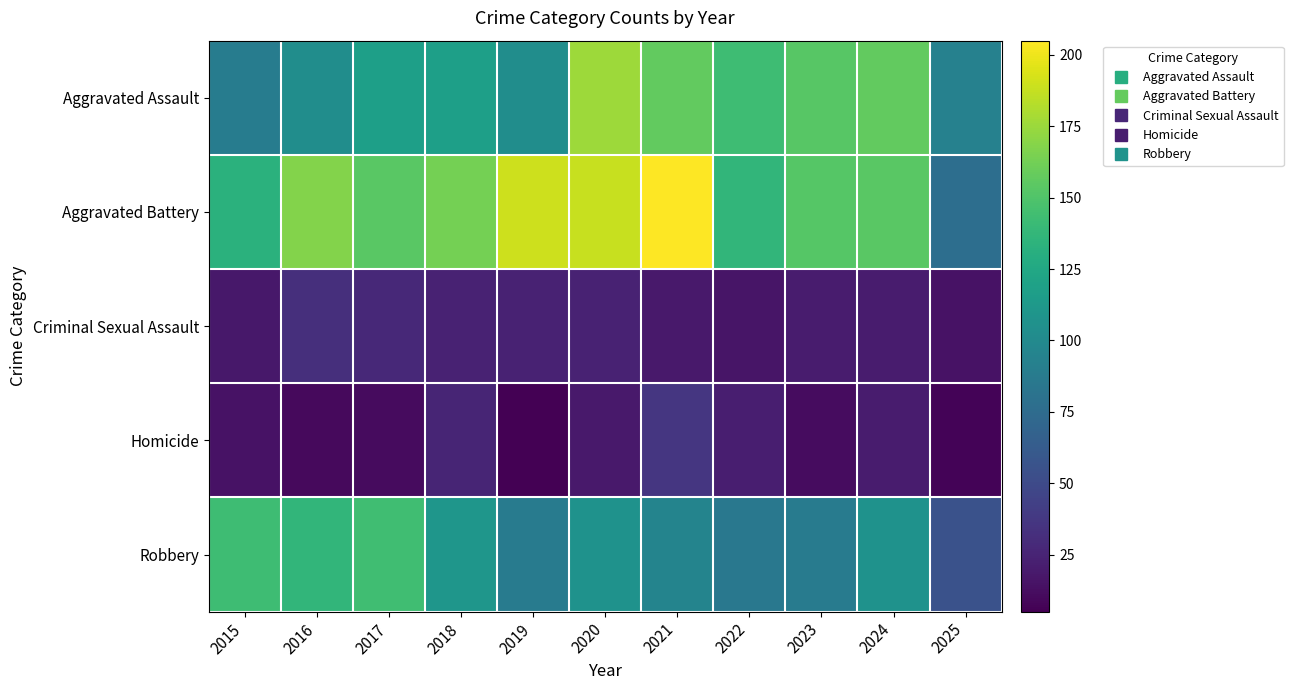

What is the difference between the highest and lowest values at 2015?

128